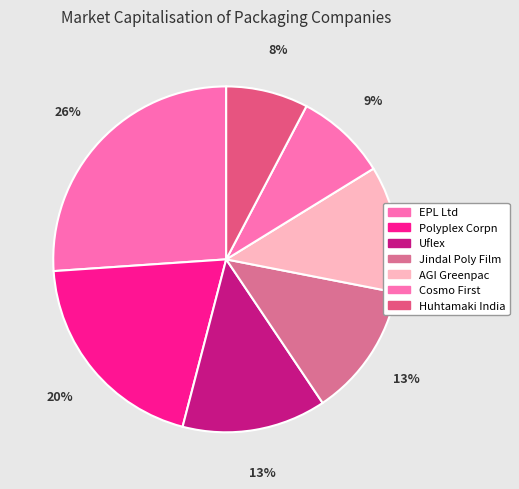

What percentage is the Uflex slice, to the nearest percent?

13%